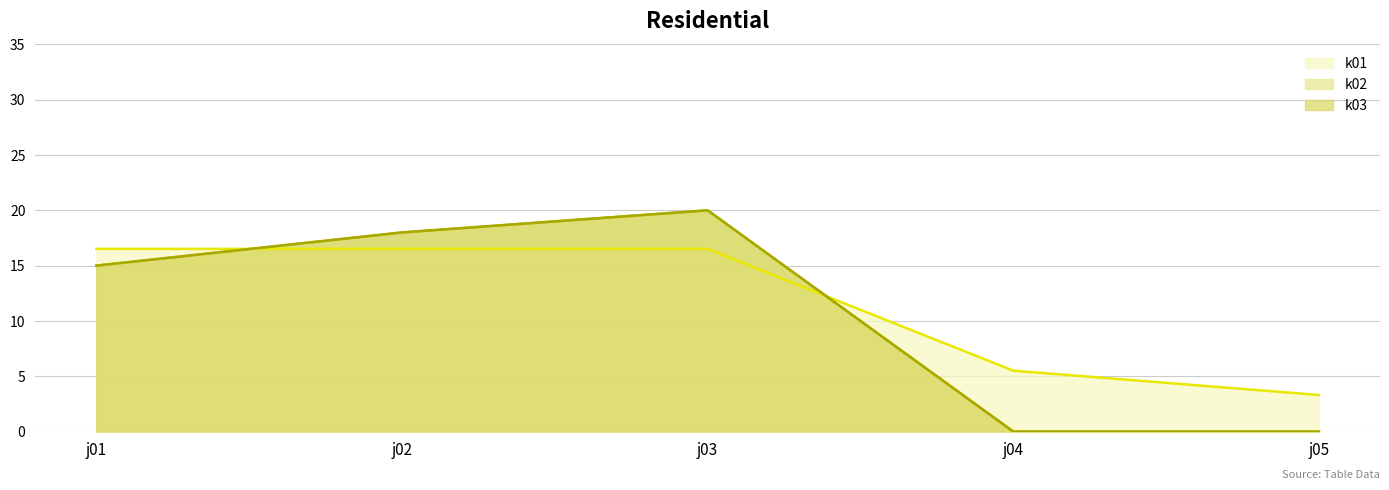

How many data points in k02_line are less than 15?

2